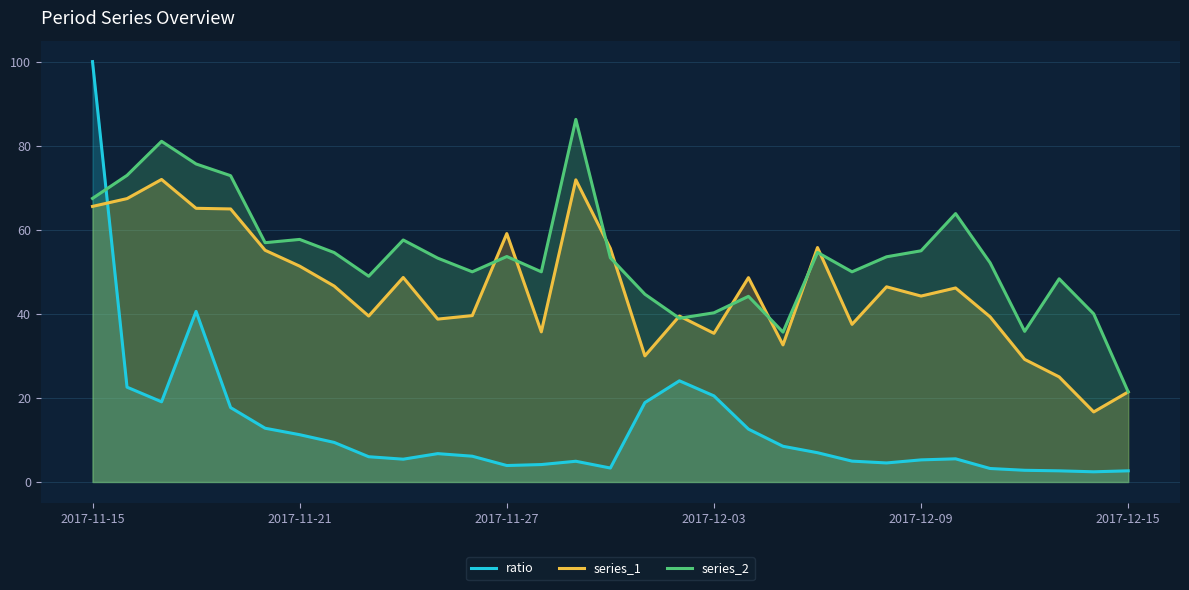

Is it true that series_1 equals 26.8 at 25?

False